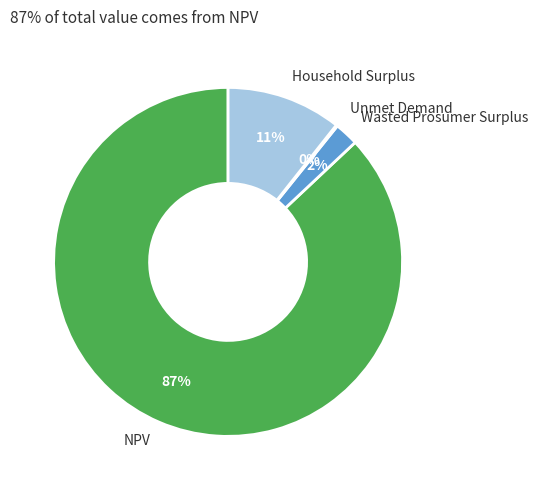

To the nearest percent, what is the average slice percentage?

25%